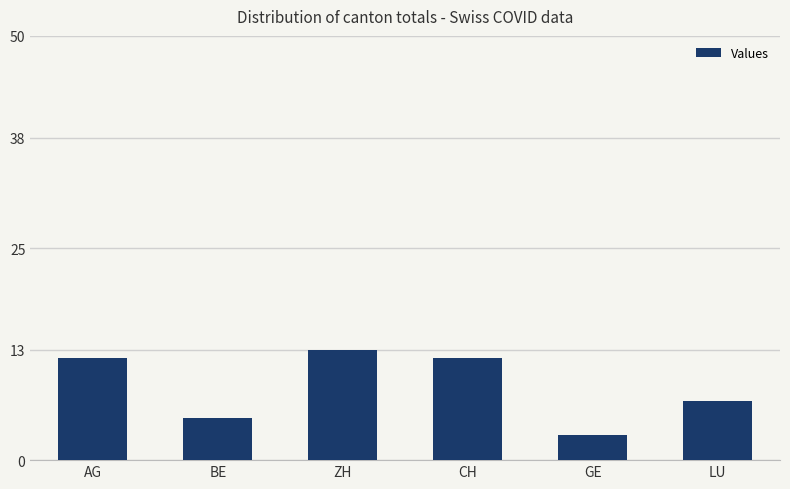

Reading left to right, extract all data points from this chart.

12	5	13	12	3	7